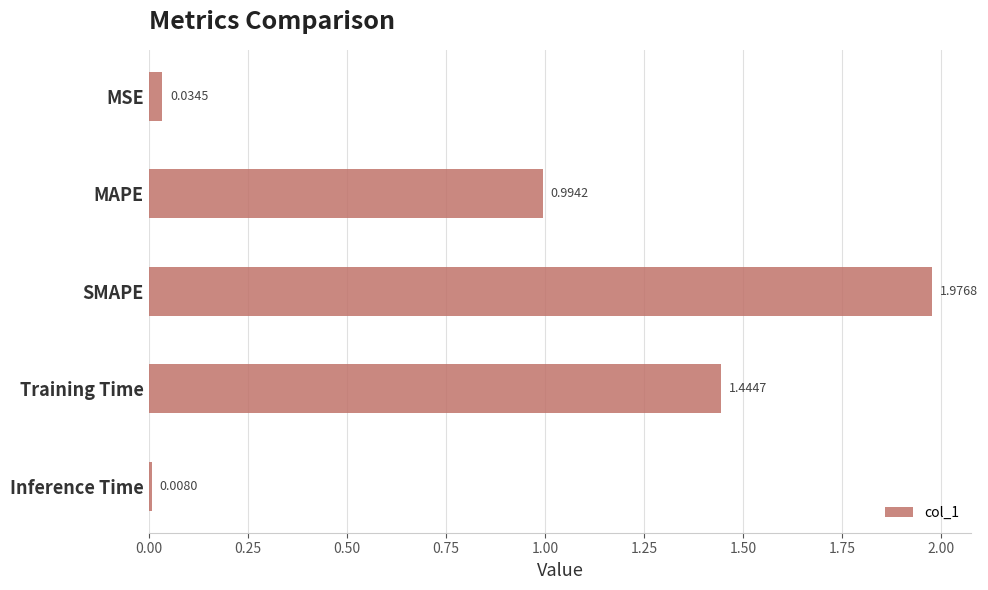

Rank the categories by value from lowest to highest.

Inference Time, MSE, MAPE, Training Time, SMAPE